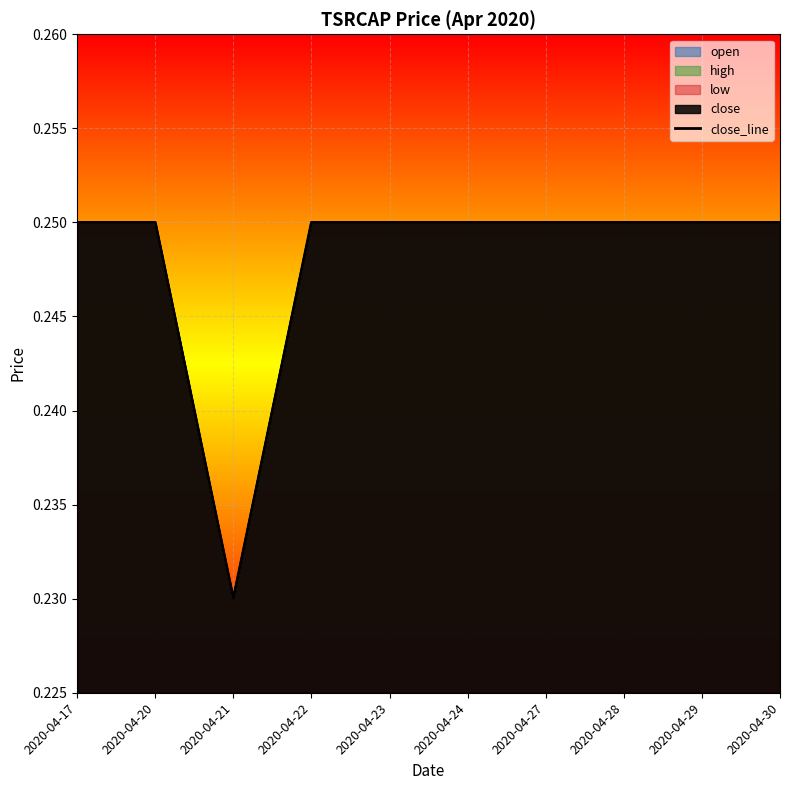

What is the average value?

0.2